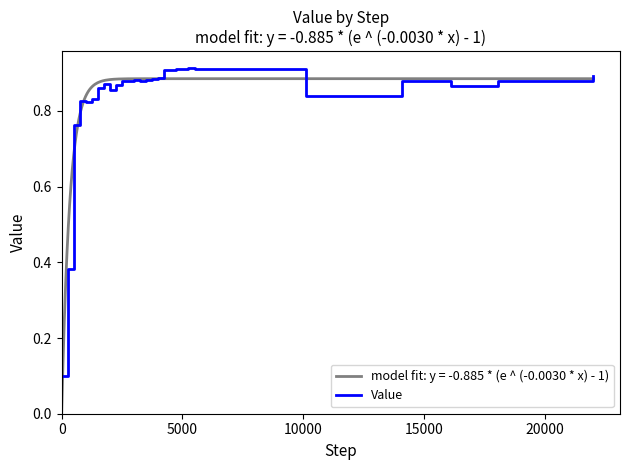

What is the minimum value shown in the chart?

0.1